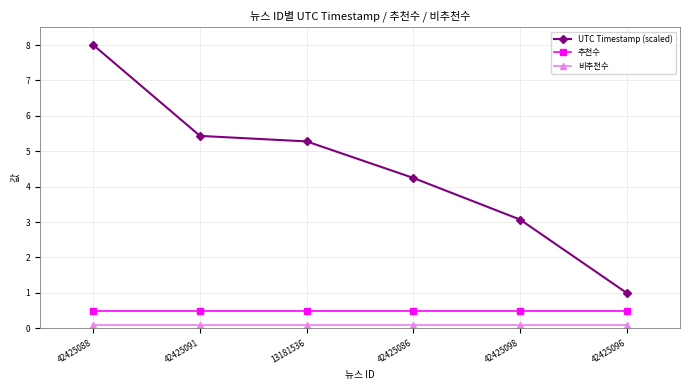

Which series has the largest range (max minus min)?

UTC Timestamp (scaled)